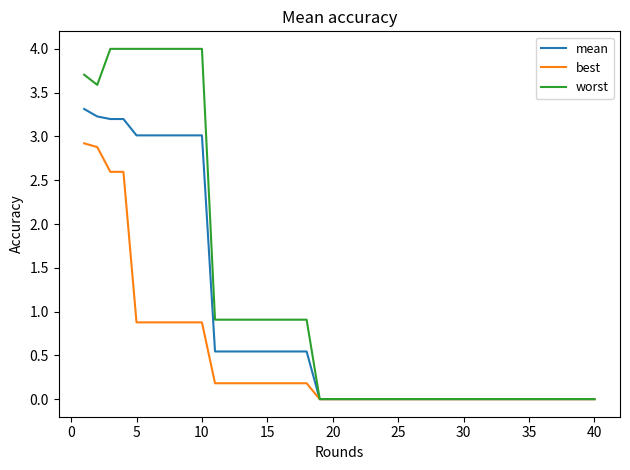

Rank the series by their maximum value, from lowest to highest.

best, mean, worst